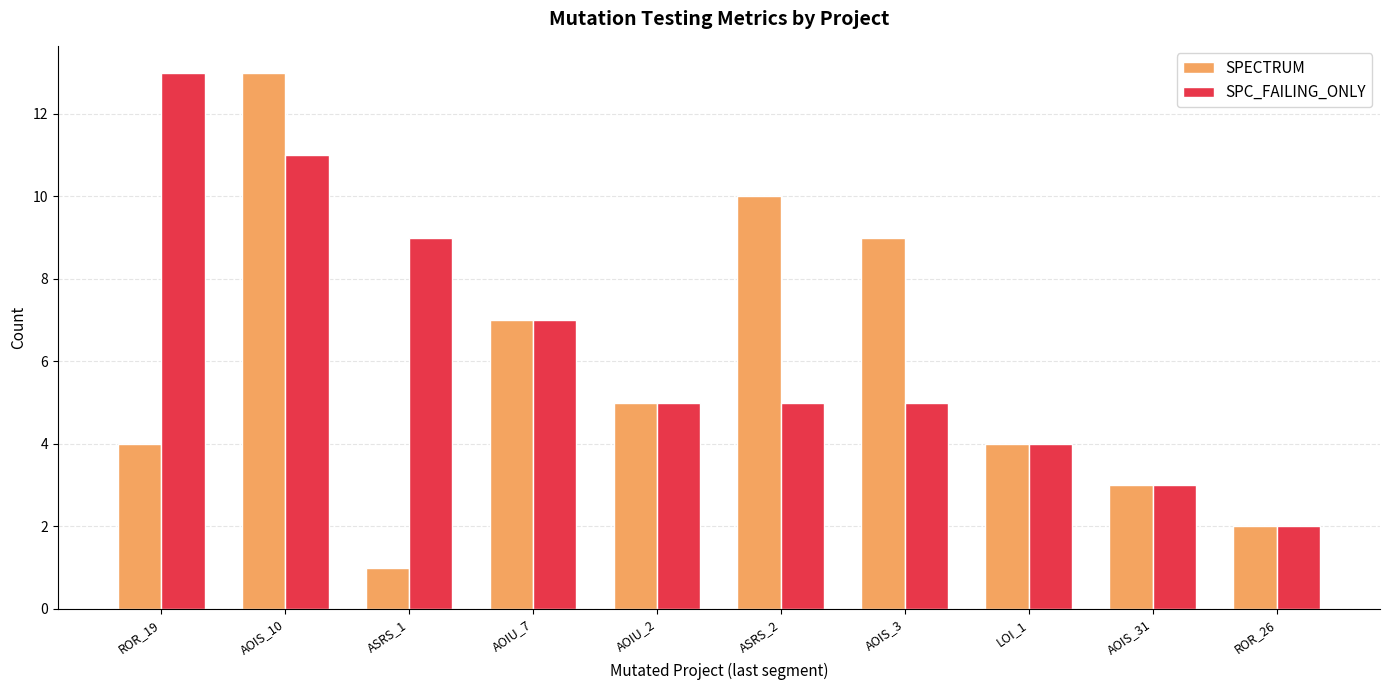

Reading left to right, list all the values displayed in this chart.

SPECTRUM: 4	13	1	7	5	10	9	4	3	2
SPC_FAILING_ONLY: 13	11	9	7	5	5	5	4	3	2